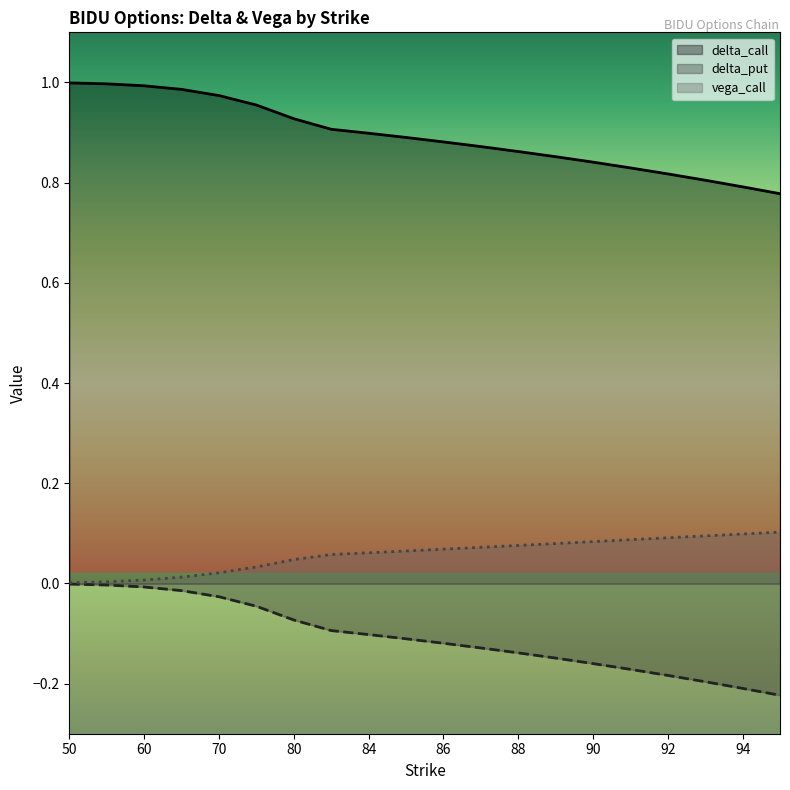

Rank the series at 55 from lowest to highest value.

delta_put, vega_call, delta_call